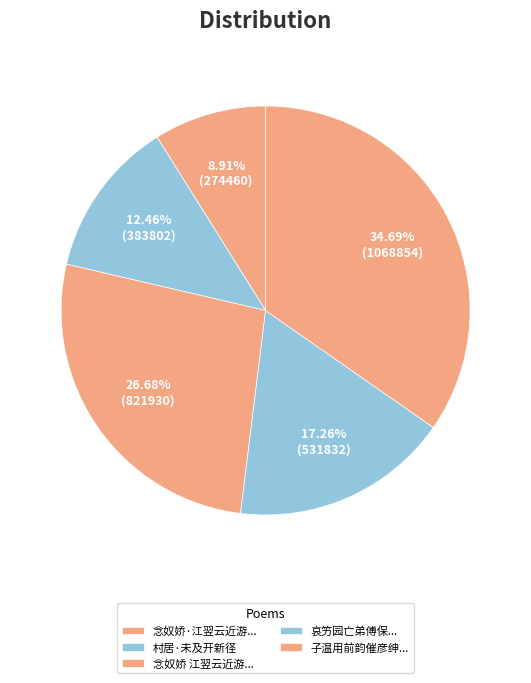

How many segments does this pie chart have?

5